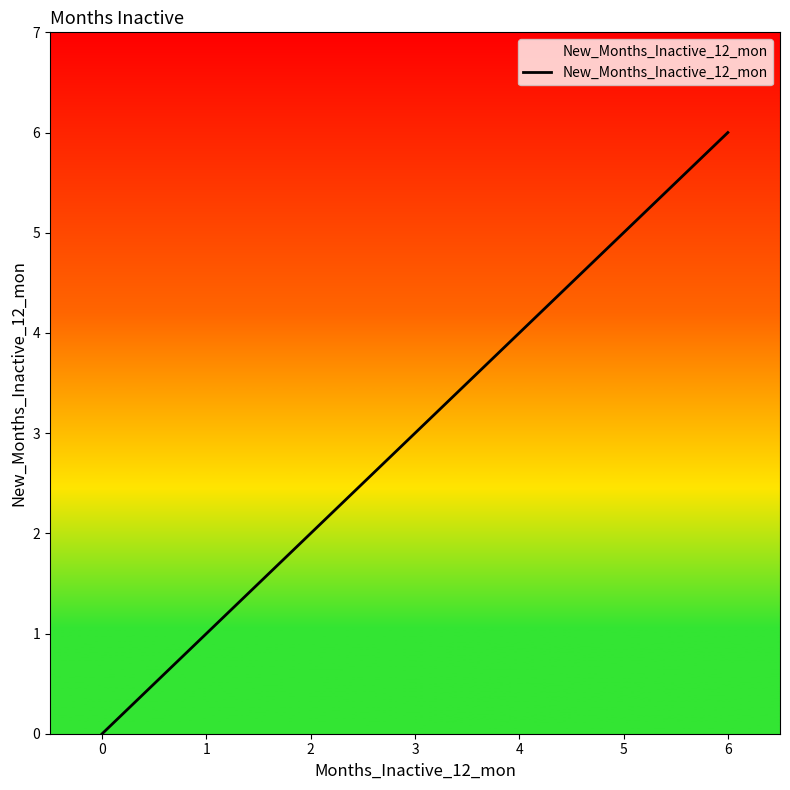

What is the sum of all values?

21